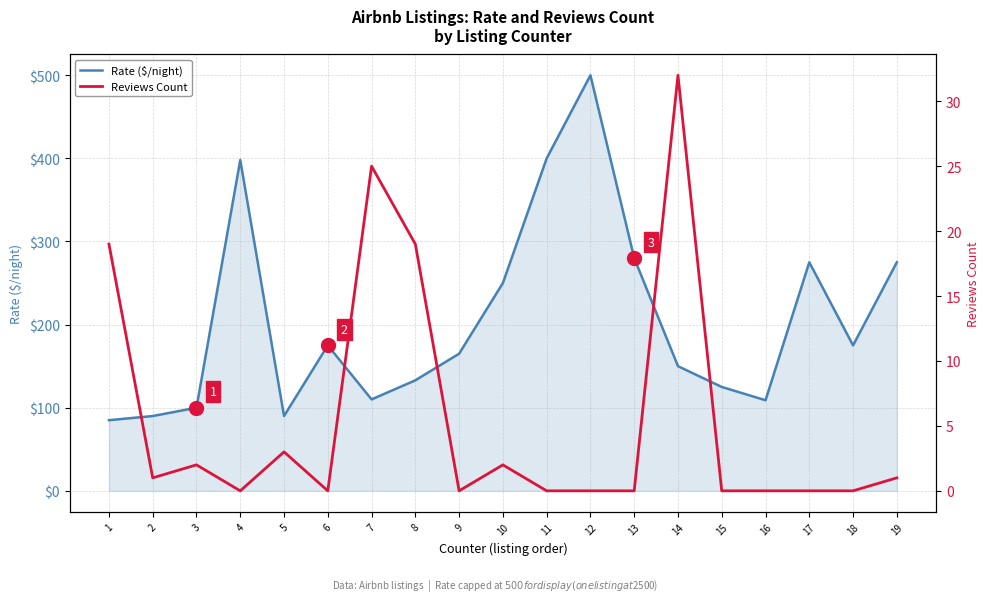

Where does the Rate ($/night) series first go above 165?

4